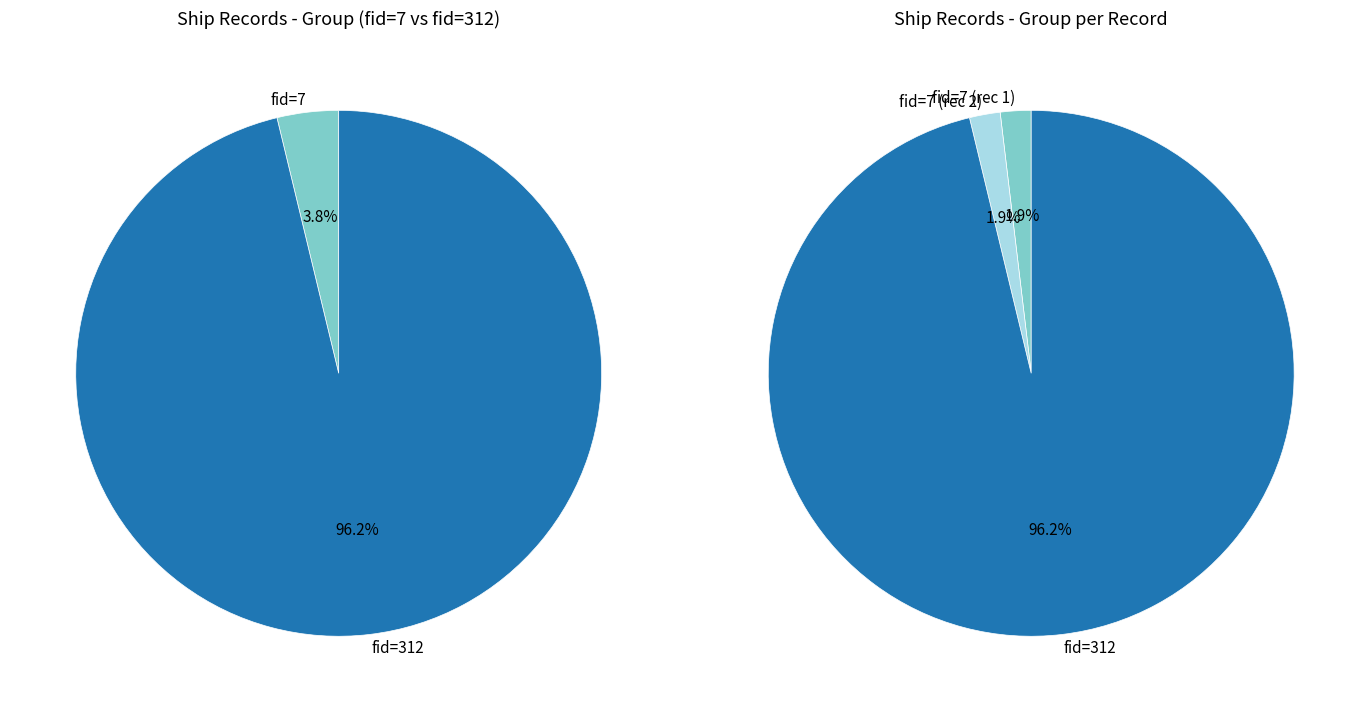

Combined, do 7 and 7 account for over 50%?

No